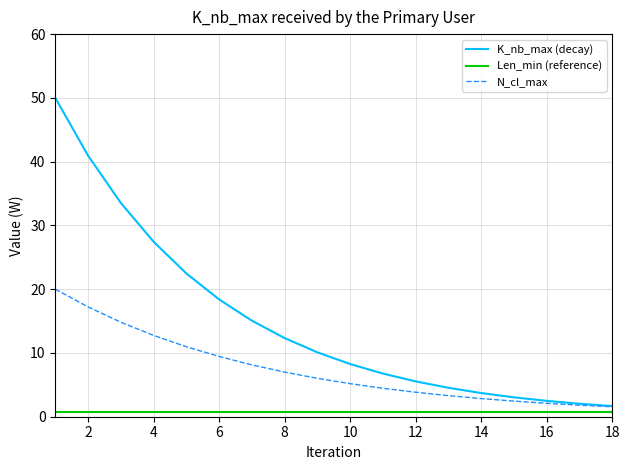

List the series in order of their peak value, highest first.

K_nb_max (decay), N_cl_max, Len_min (reference)